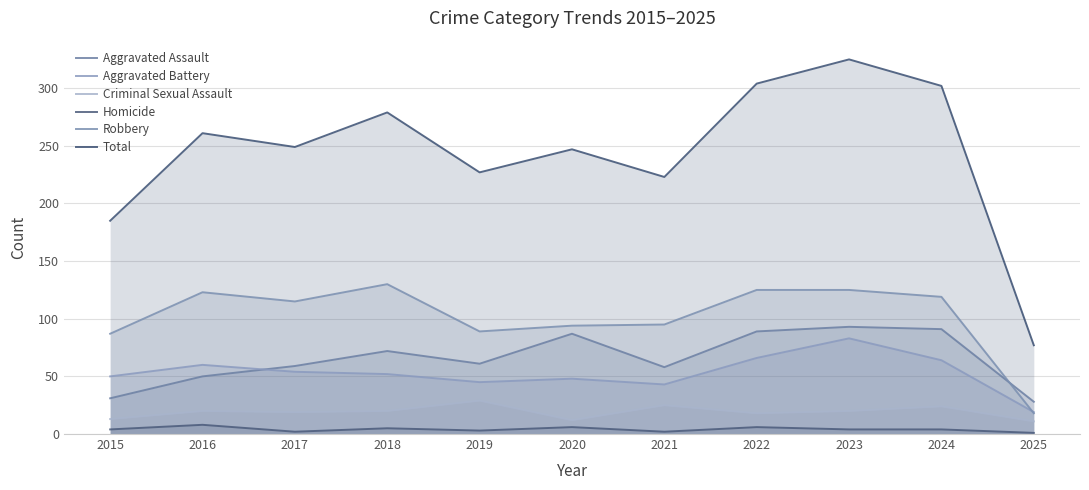

What is the value of the Aggravated Battery point at the 6th from the left?

48